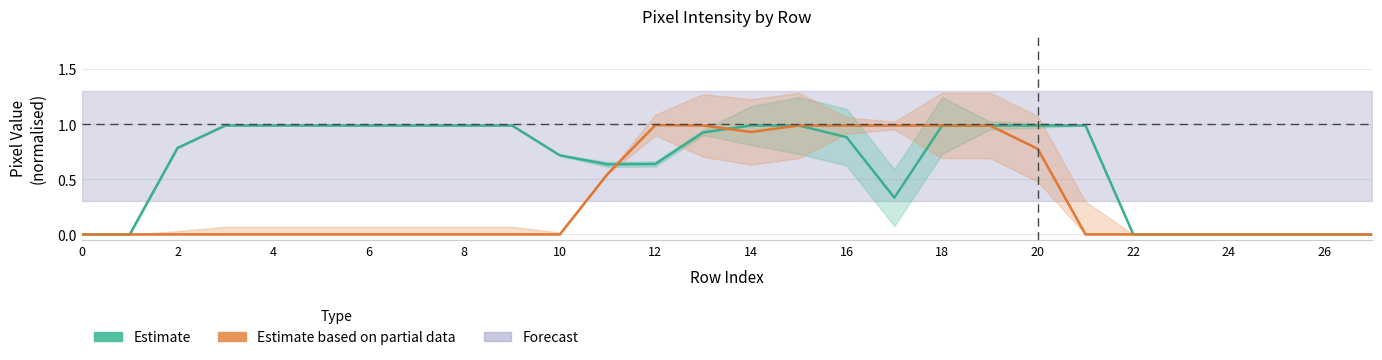

What is the label of the 3rd point from the right?

25